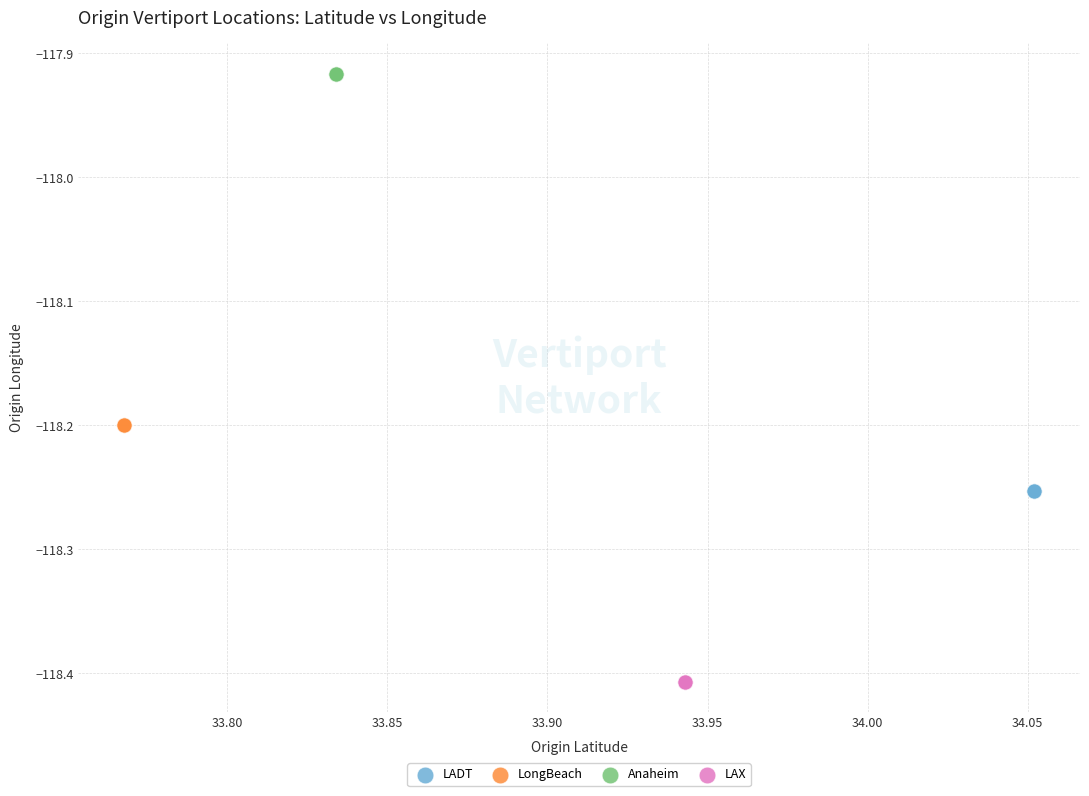

What are all the series names shown in the legend?

LADT, LongBeach, Anaheim, LAX